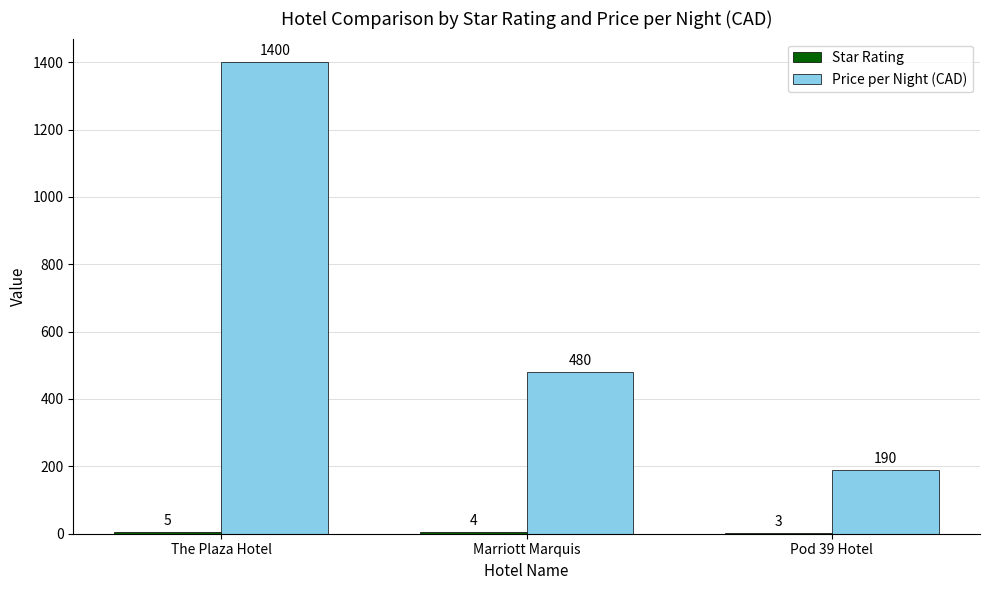

True or false: Price per Night (CAD) has a value of 109 at Pod 39 Hotel.

False